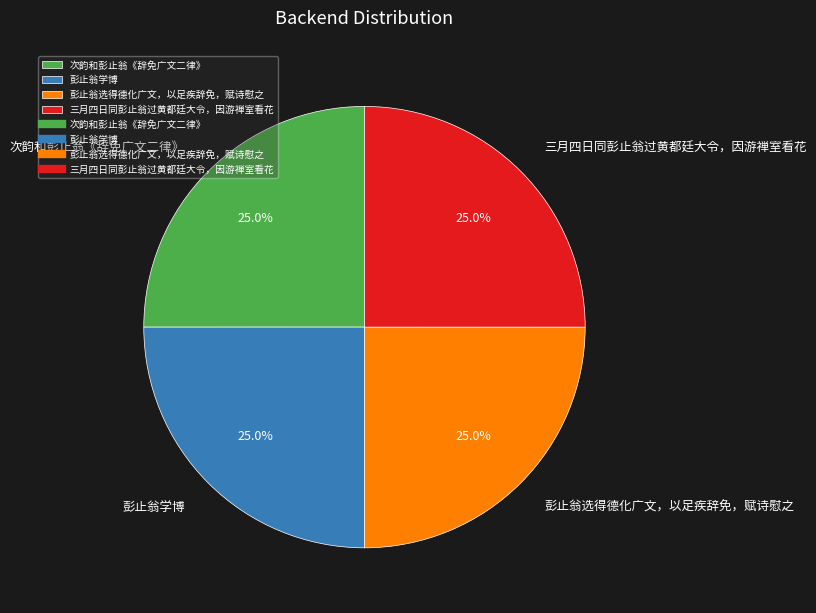

What percentage is the 彭止翁学博 slice, to the nearest percent?

25%